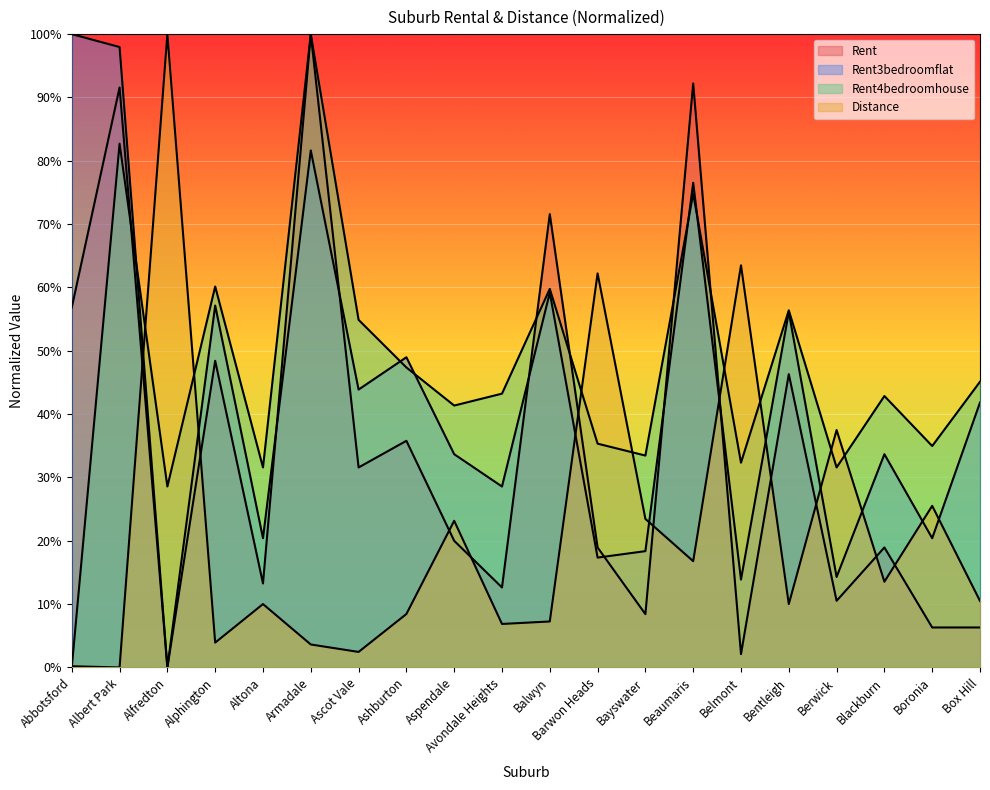

Reading left to right, list all the values displayed in this chart.

Rent: Abbotsford=56.8	Albert Park=91.6	Alfredton=0.0	Alphington=48.4	Altona=13.3	Armadale=100.0	Ascot Vale=31.6	Ashburton=35.8	Aspendale=20.0	Avondale Heights=12.6	Balwyn=71.6	Barwon Heads=18.9	Bayswater=8.4	Beaumaris=92.2	Belmont=2.1	Bentleigh=46.3	Berwick=10.5	Blackburn=18.9	Boronia=6.3	Box Hill=6.3
Rent3bedroomflat: Abbotsford=100.0	Albert Park=98.0	Alfredton=0.0	Alphington=57.1	Altona=20.4	Armadale=81.6	Ascot Vale=43.9	Ashburton=49.0	Aspendale=33.7	Avondale Heights=28.6	Balwyn=59.2	Barwon Heads=17.3	Bayswater=18.4	Beaumaris=76.5	Belmont=13.9	Bentleigh=56.1	Berwick=14.3	Blackburn=33.7	Boronia=20.4	Box Hill=41.8
Rent4bedroomhouse: Abbotsford=0.0	Albert Park=82.7	Alfredton=28.6	Alphington=60.2	Altona=31.6	Armadale=100.0	Ascot Vale=54.9	Ashburton=47.4	Aspendale=41.4	Avondale Heights=43.2	Balwyn=59.8	Barwon Heads=35.3	Bayswater=33.5	Beaumaris=74.8	Belmont=32.3	Bentleigh=56.4	Berwick=31.6	Blackburn=42.9	Boronia=35.0	Box Hill=45.1
Distance: Abbotsford=0.2	Albert Park=0.0	Alfredton=100.0	Alphington=3.9	Altona=10.0	Armadale=3.6	Ascot Vale=2.5	Ashburton=8.4	Aspendale=23.2	Avondale Heights=6.9	Balwyn=7.3	Barwon Heads=62.2	Bayswater=23.5	Beaumaris=16.8	Belmont=63.5	Bentleigh=10.0	Berwick=37.5	Blackburn=13.5	Boronia=25.5	Box Hill=10.5